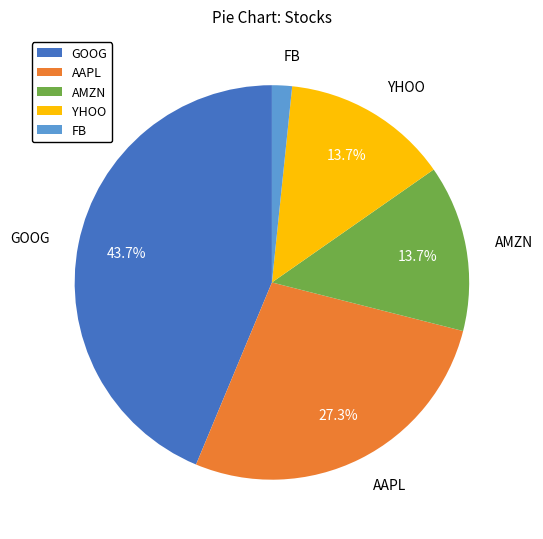

Does FB account for over 50% of the chart?

No